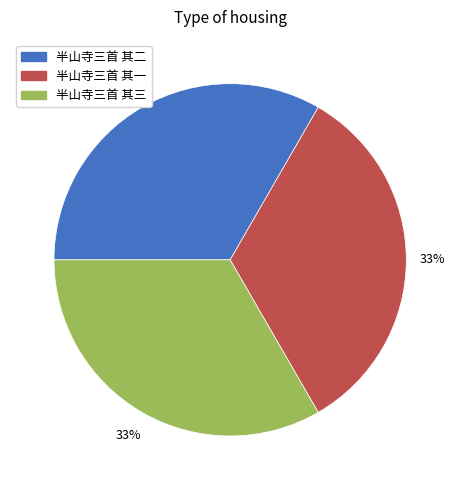

Does 半山寺三首 其二 account for over 50% of the chart?

No